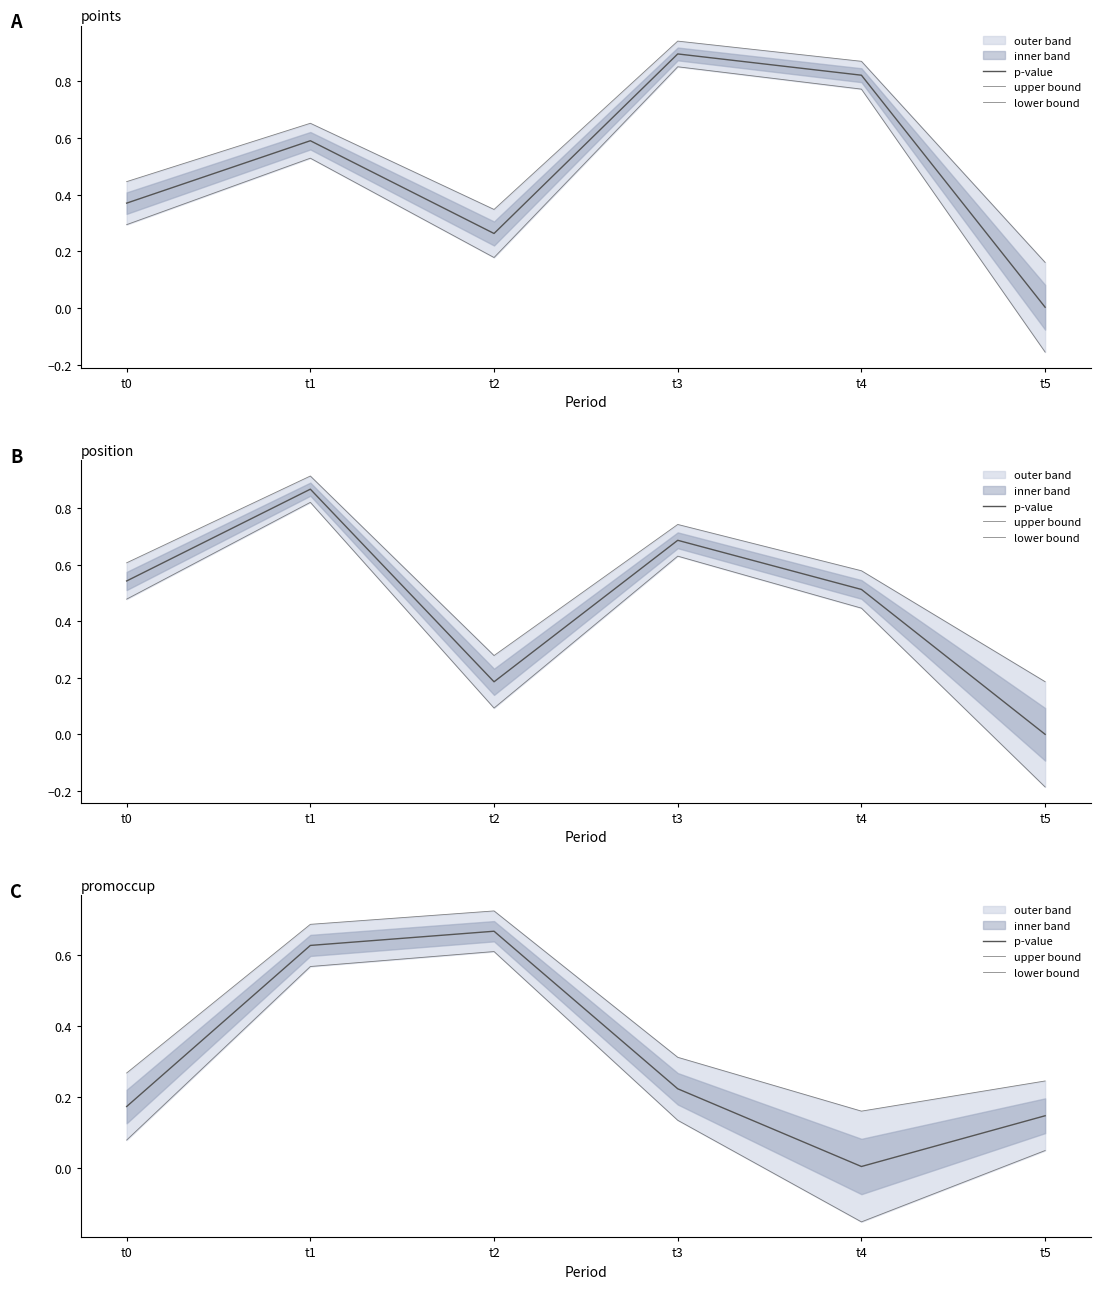

The upper bound series shows 0.5 at t3. True or false?

False